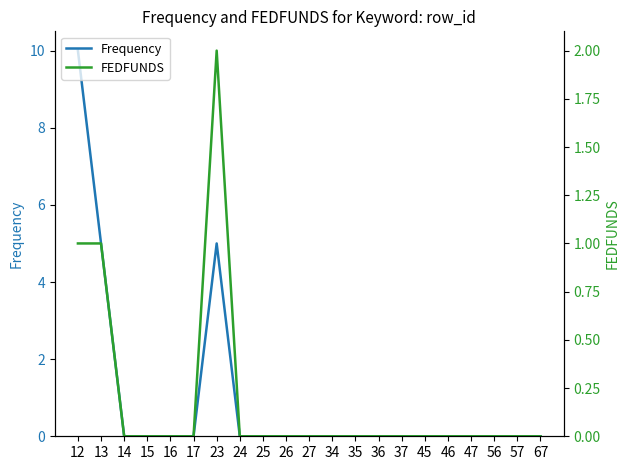

At which category is the sum across all series the highest?

12